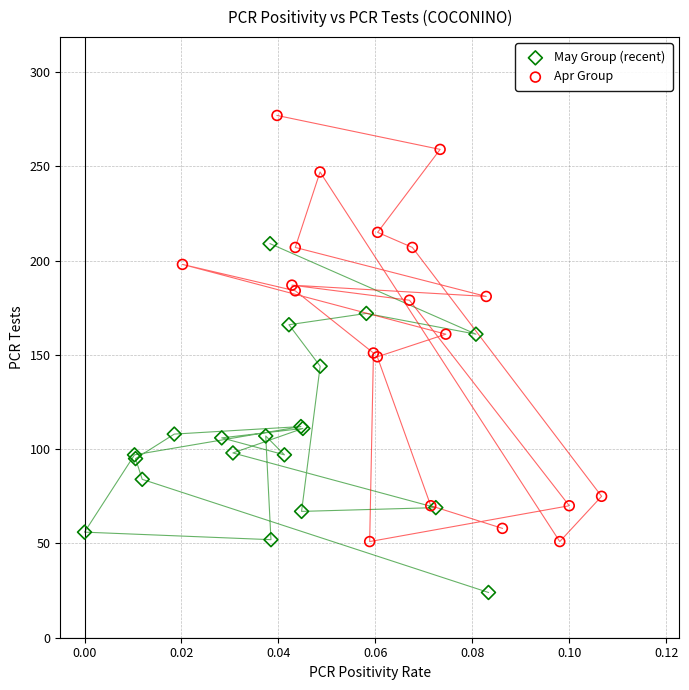

What are all the series names shown in the legend?

May Group (recent), Apr Group